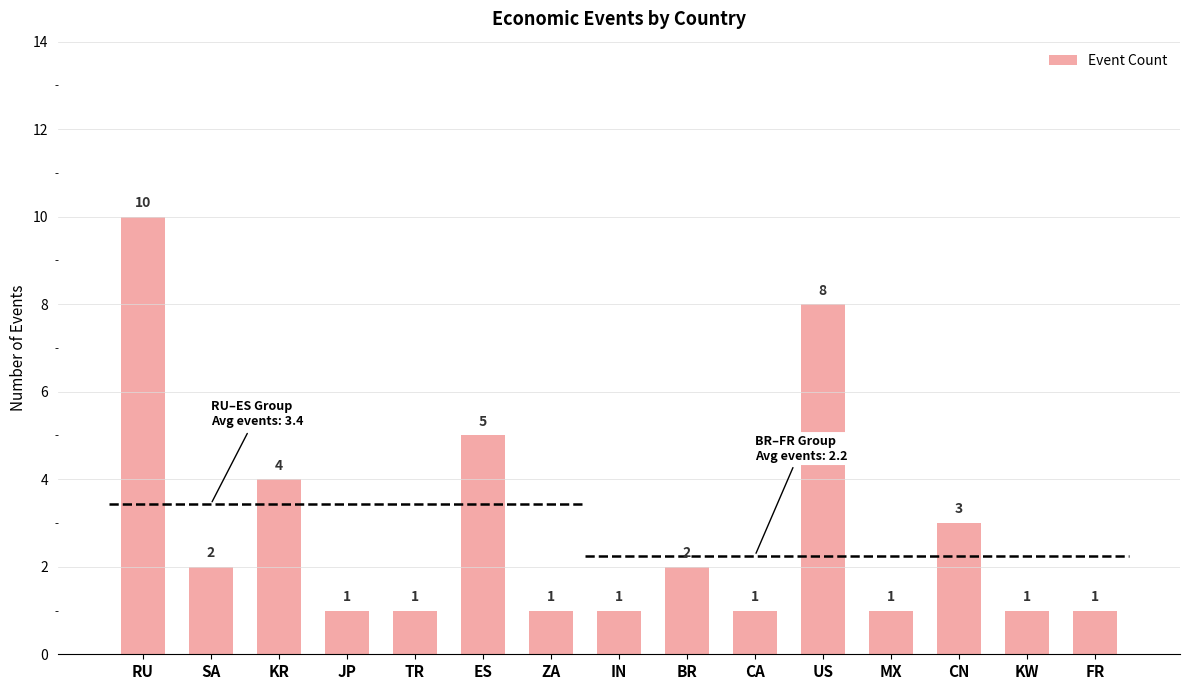

What is the value of the 15th bar from the left?

1